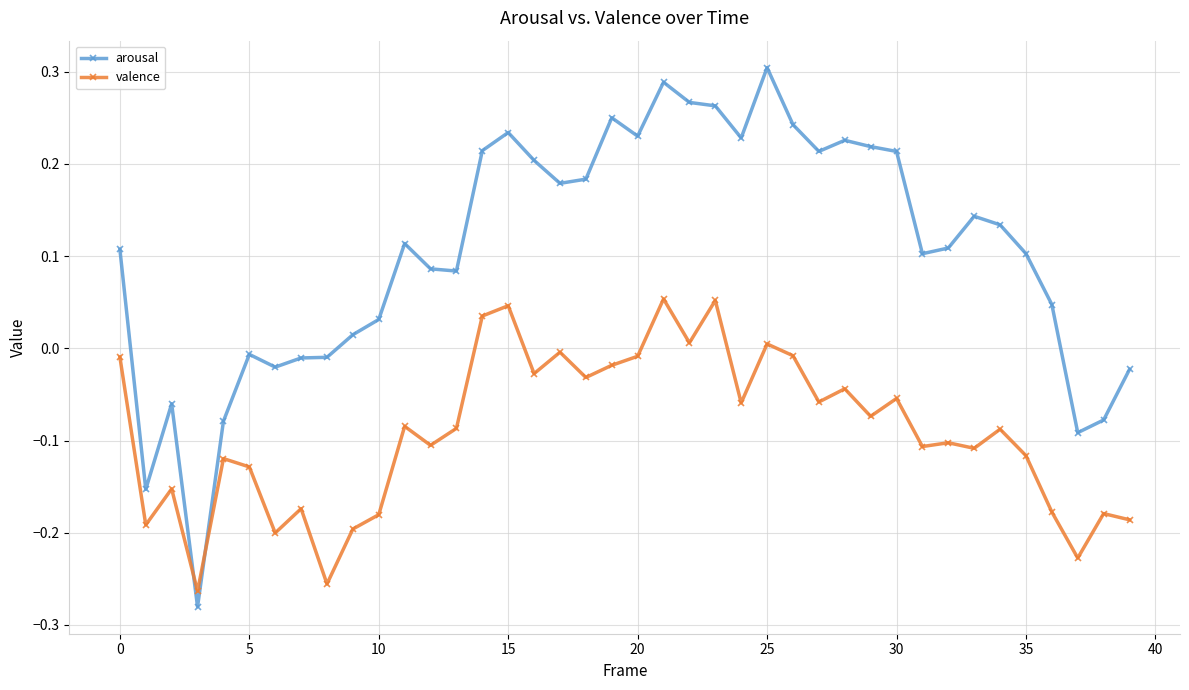

How many values in arousal are below zero?

11